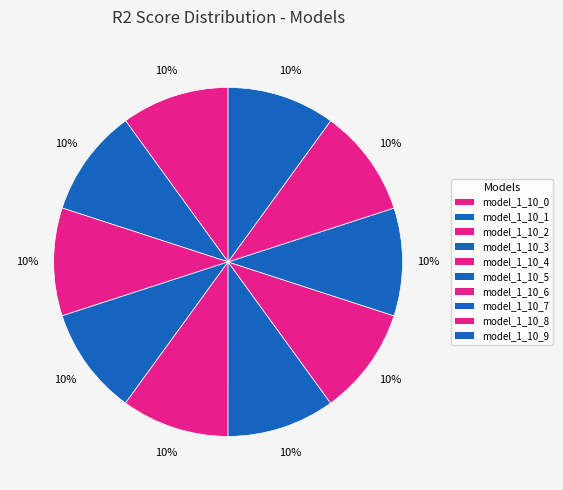

Is it true that model_1_10_9 is 10% of the pie?

True